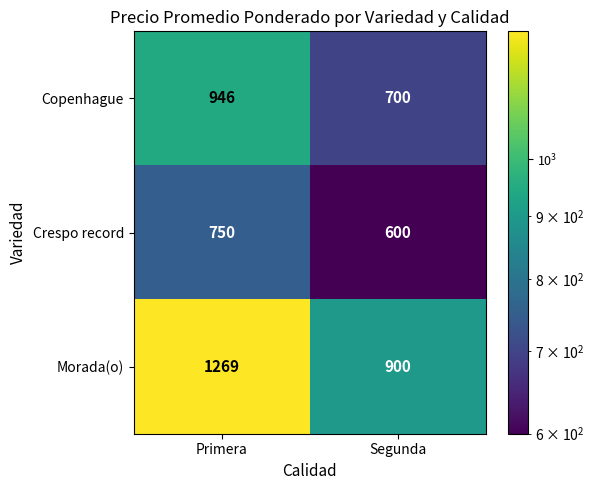

The Crespo record series shows 405 at Primera. True or false?

False